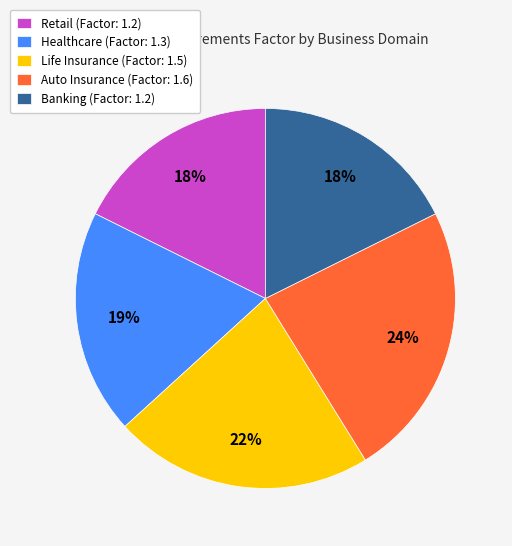

Do Banking and Life Insurance together represent more than half of the pie?

No